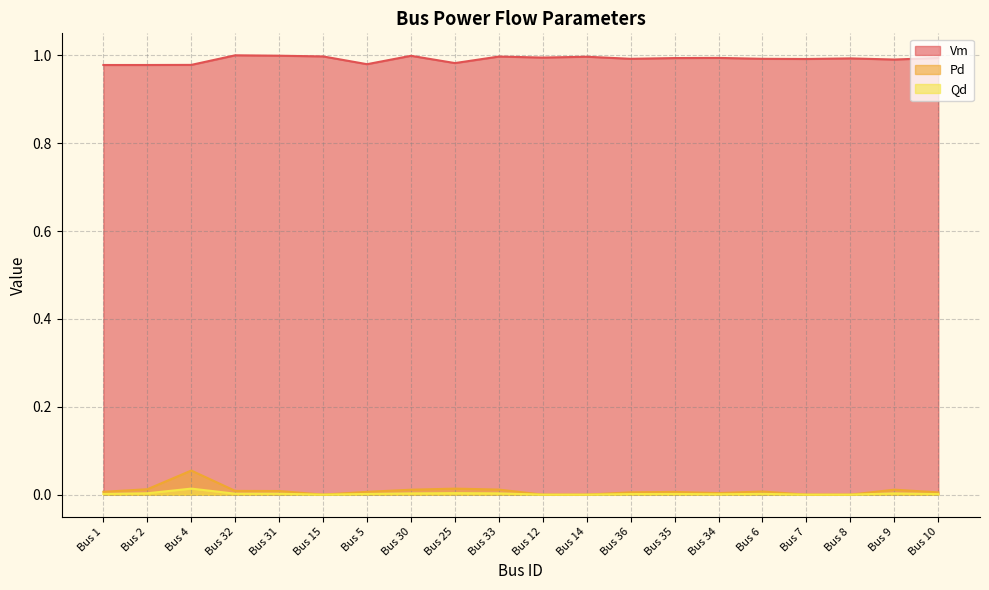

Is the value of Qd at Bus 32 greater than the value of Vm at Bus 31?

No